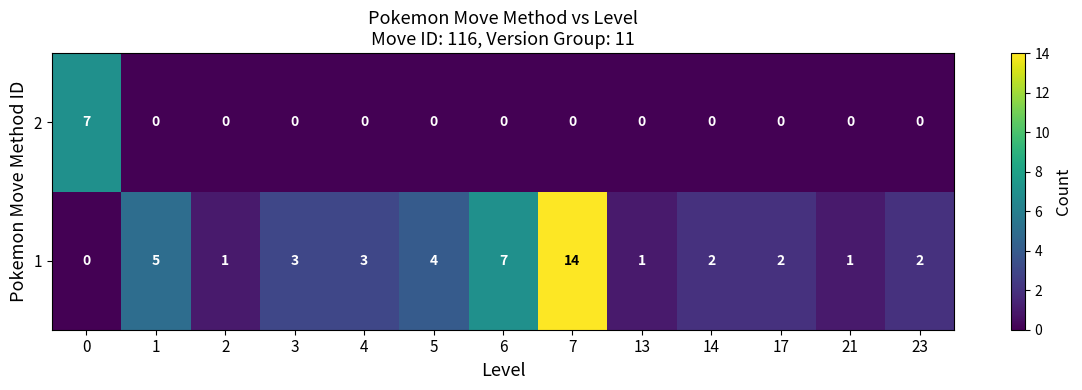

What is the spread (max minus min) of values at 7?

14